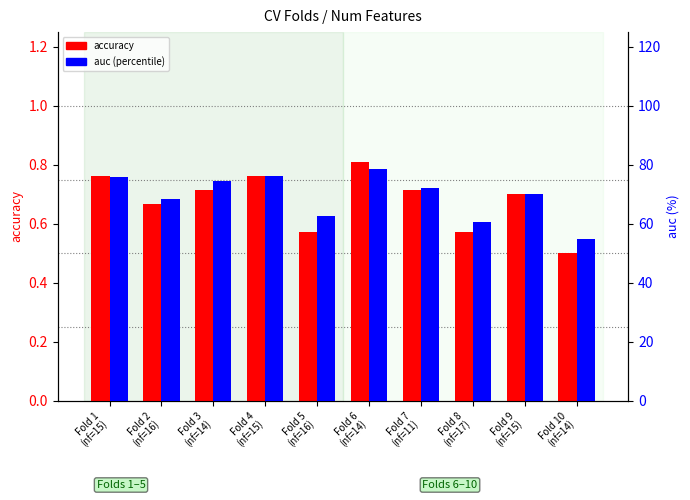

List the series in order of their overall mean, highest first.

auc (%), accuracy